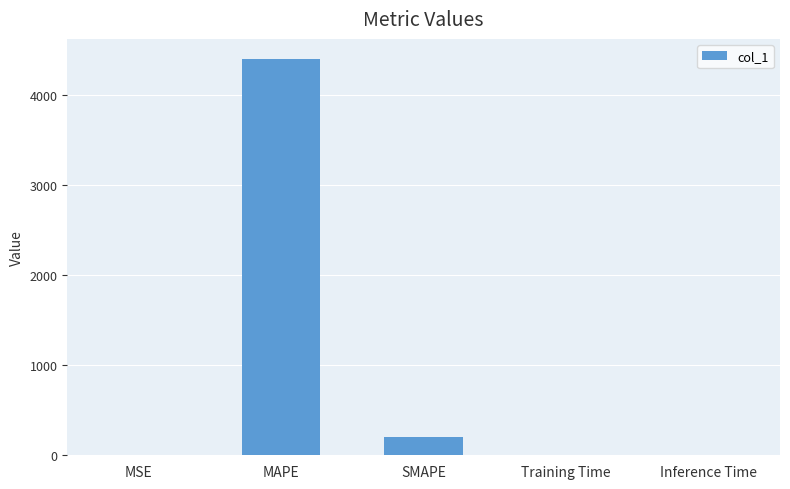

At which label is the value closest to 2201?

SMAPE